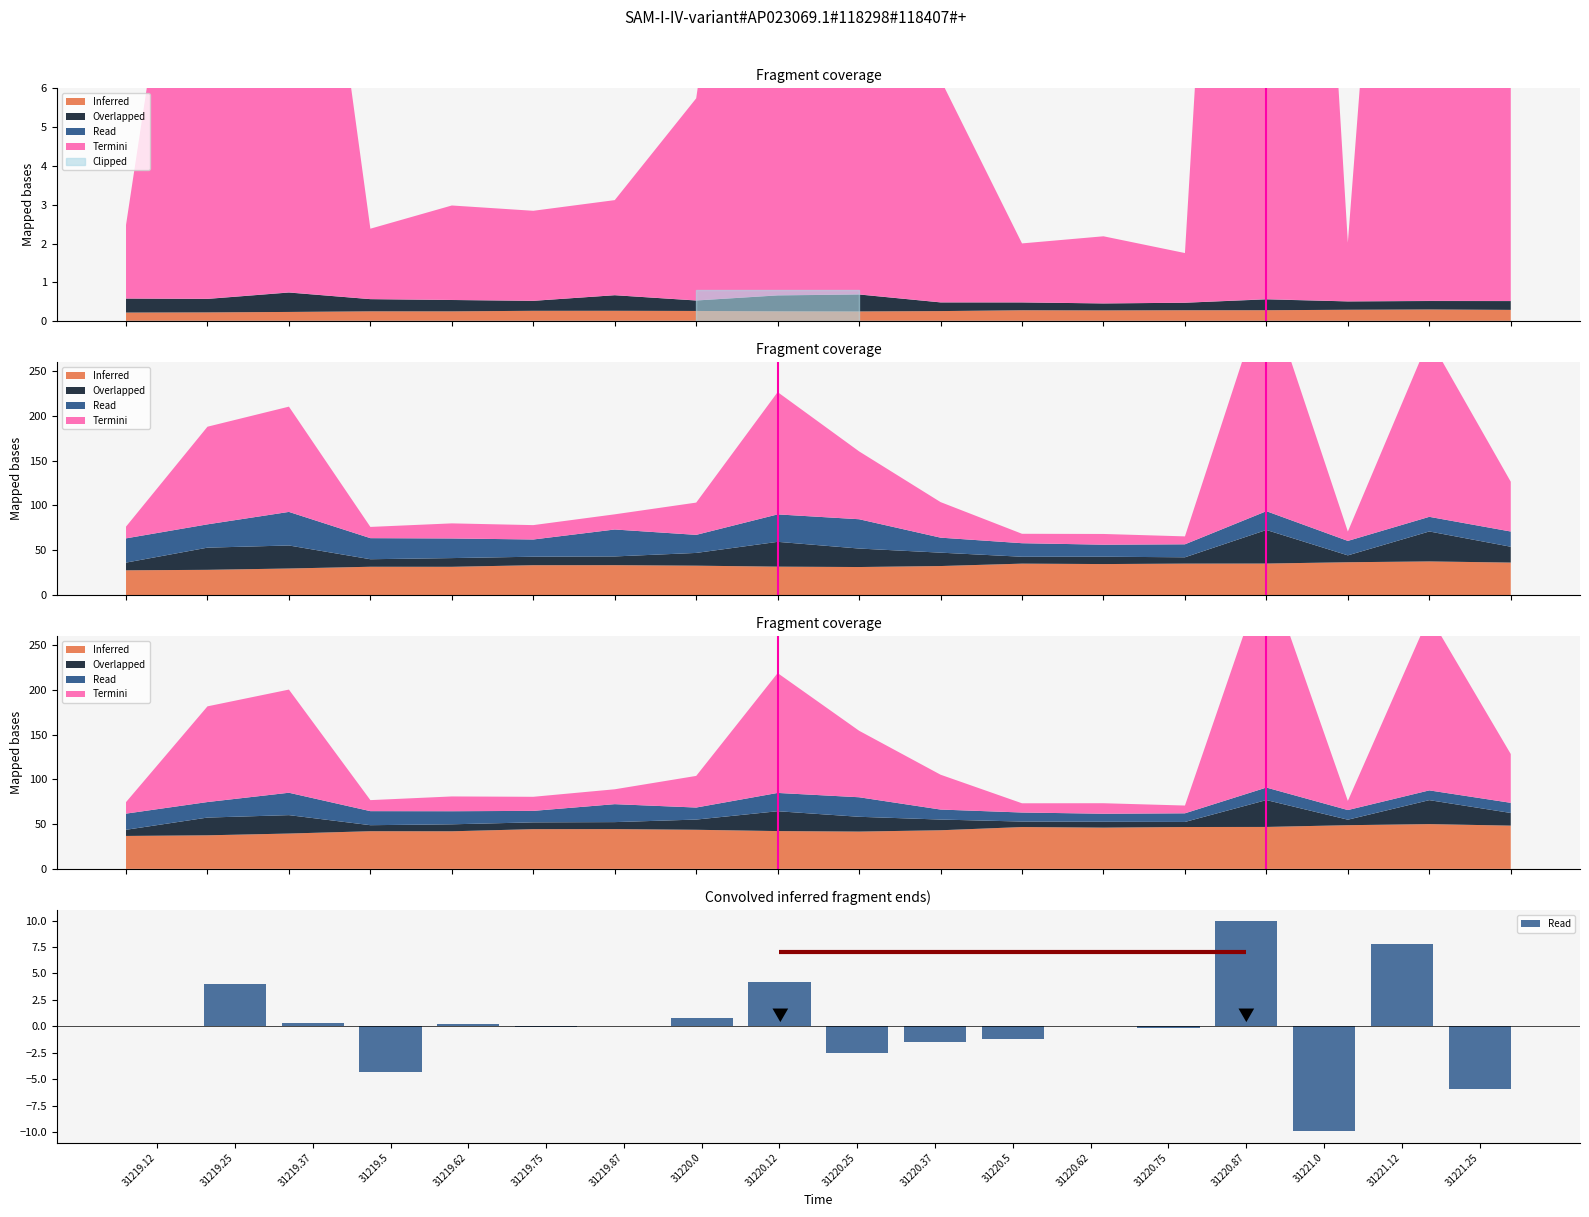

What is the change in value from 31219.87 to 31221.25?

-6.0